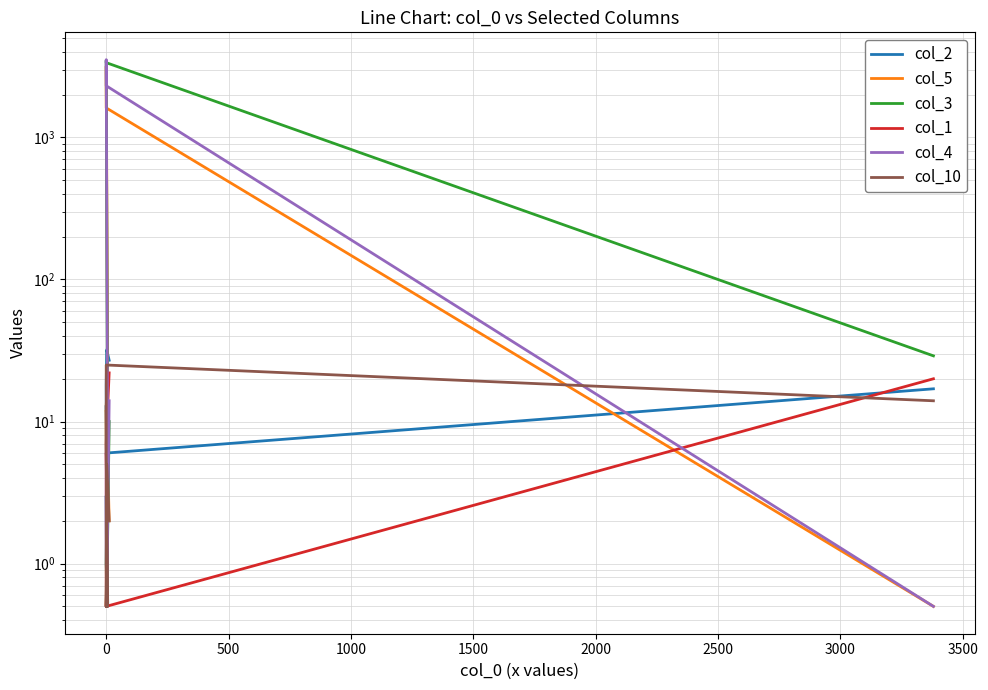

What is the highest value of the col_4 series?

3525.0